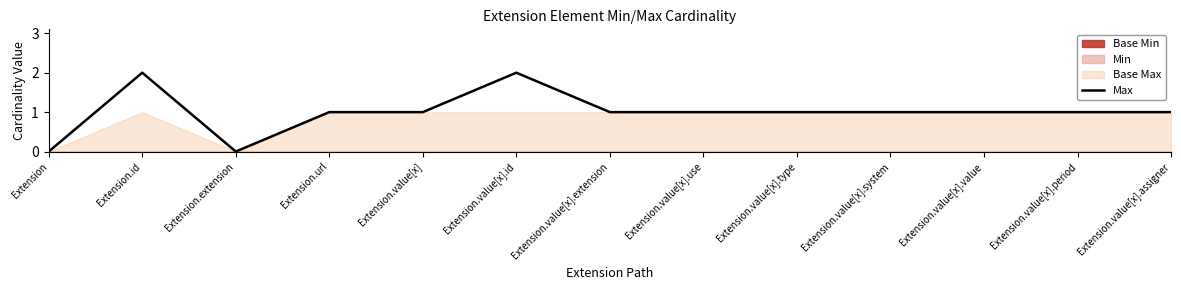

Rank the categories by value from lowest to highest.

Extension, Extension.extension, Extension.url, Extension.value[x], Extension.value[x].extension, Extension.value[x].use, Extension.value[x].type, Extension.value[x].system, Extension.value[x].value, Extension.value[x].period, Extension.value[x].assigner, Extension.id, Extension.value[x].id